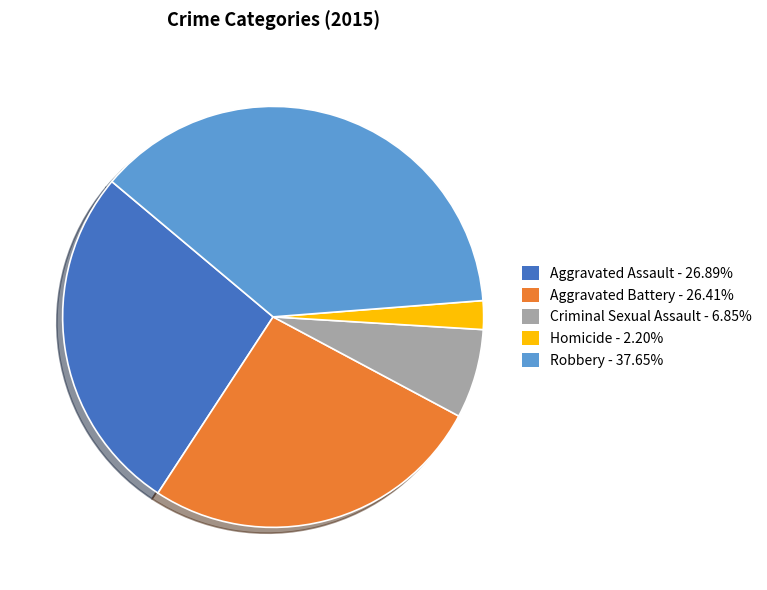

Which slice is the largest?

Robbery